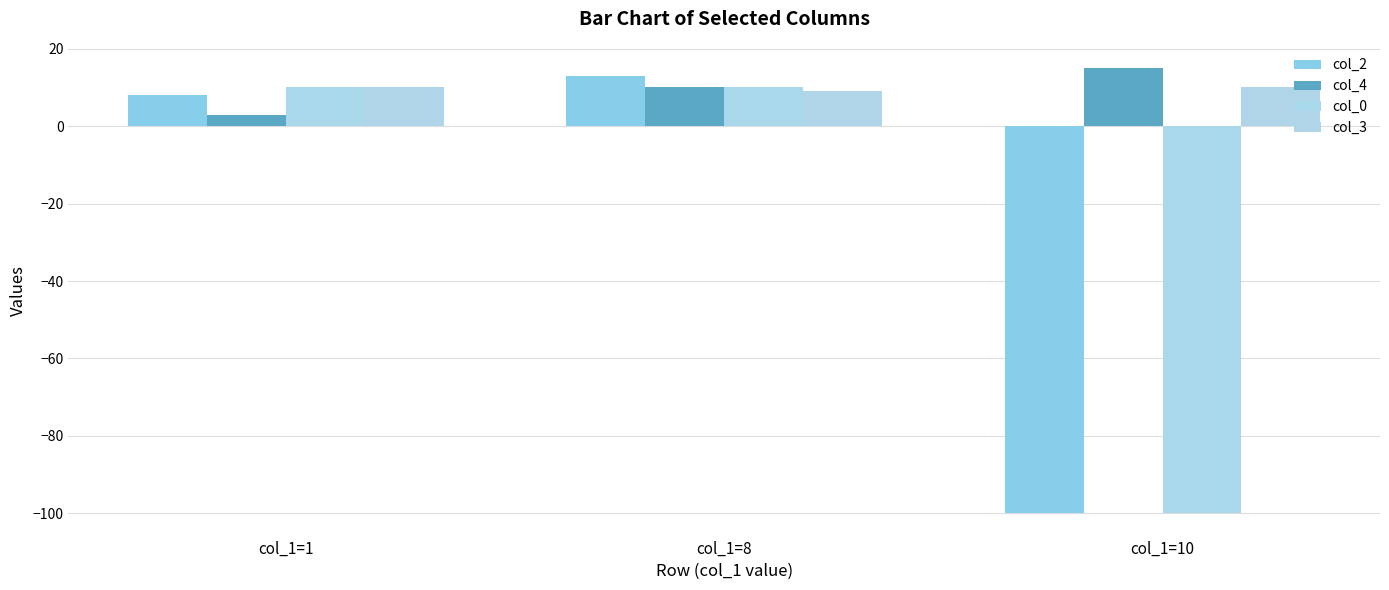

List the labels in order of col_2 value, largest first.

col_1=8, col_1=1, col_1=10